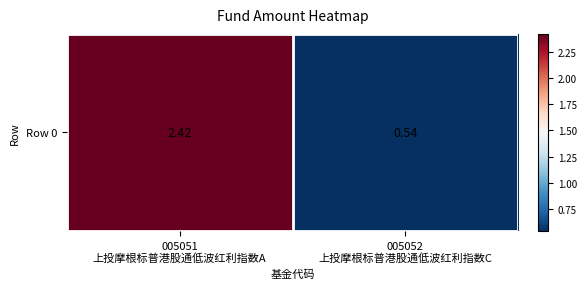

Between 005051
上投摩根标普港股通低波红利指数A and 005052
上投摩根标普港股通低波红利指数C, which is larger?

005051
上投摩根标普港股通低波红利指数A